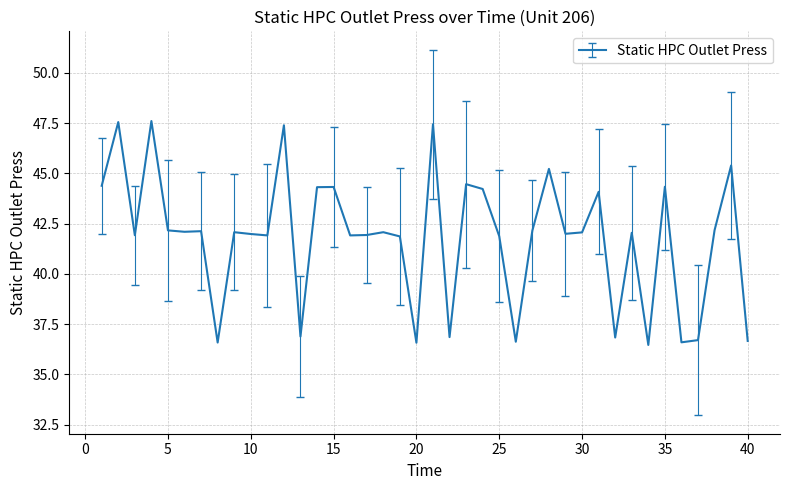

What is the difference between the maximum and minimum values?

11.1